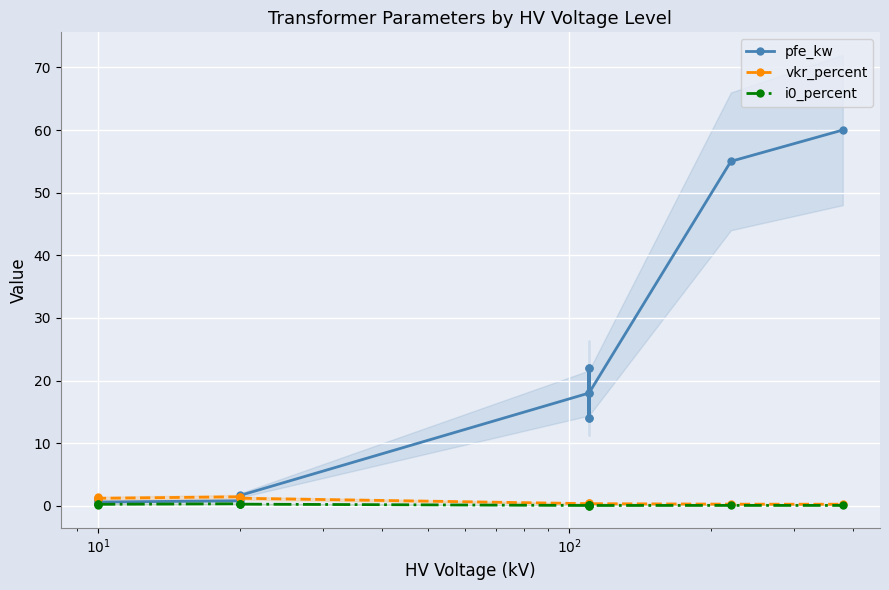

At how many categories does at least one series exceed 42?

2